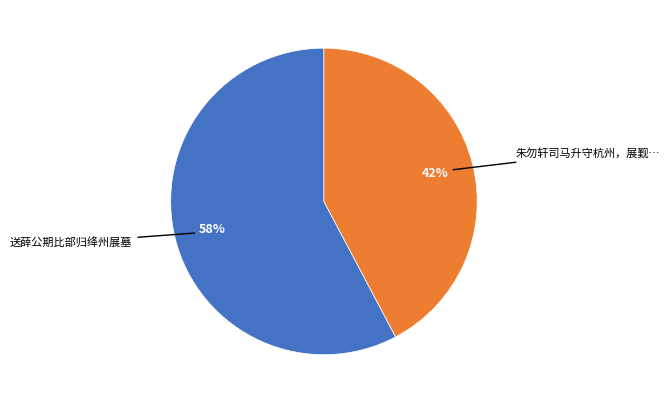

To the nearest percent, what is the average slice percentage?

50%